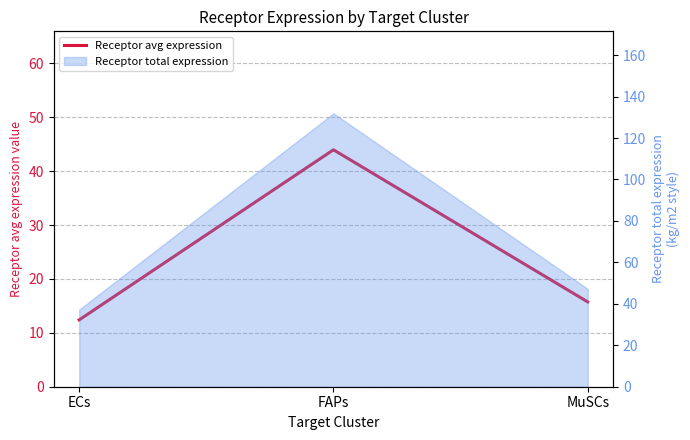

What is the minimum value shown in the chart?

12.4